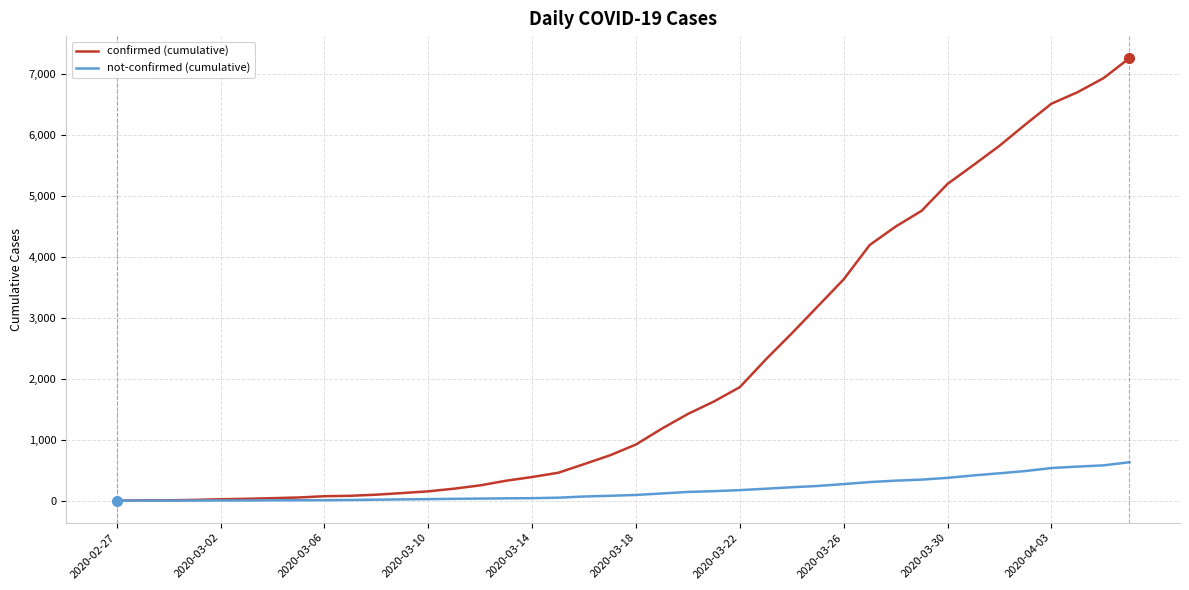

What is the minimum value for confirmed (cumulative)?

2